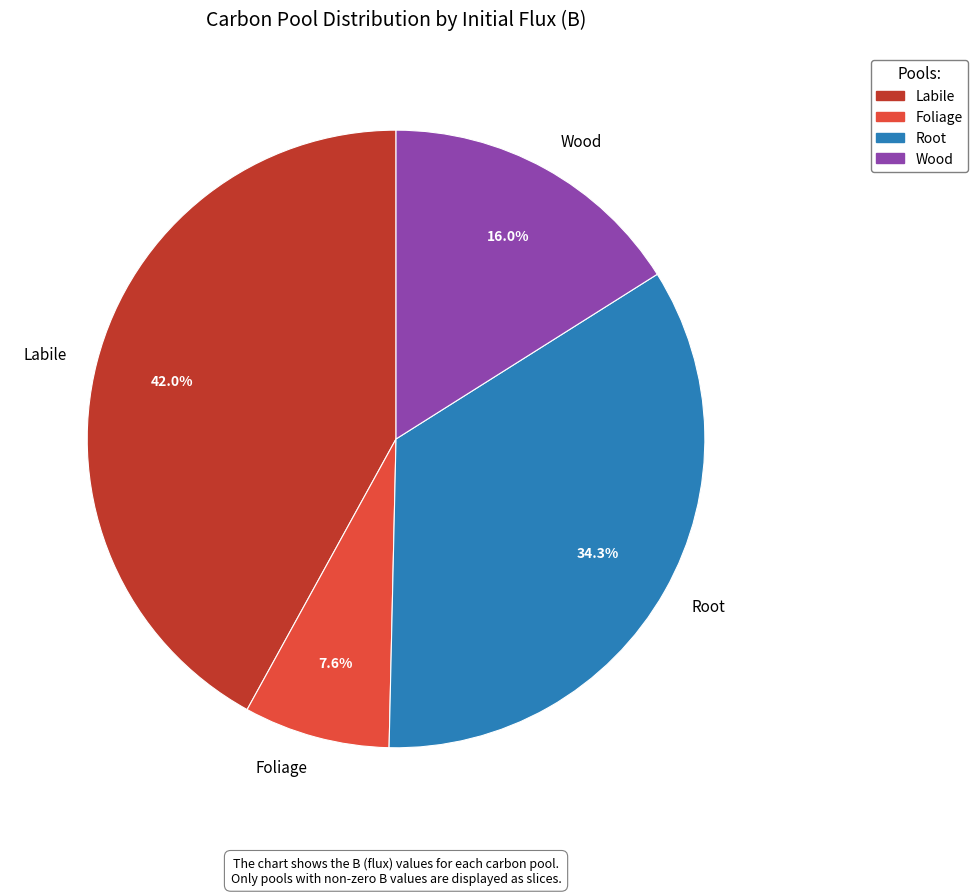

Do Labile and Root together represent more than half of the pie?

Yes